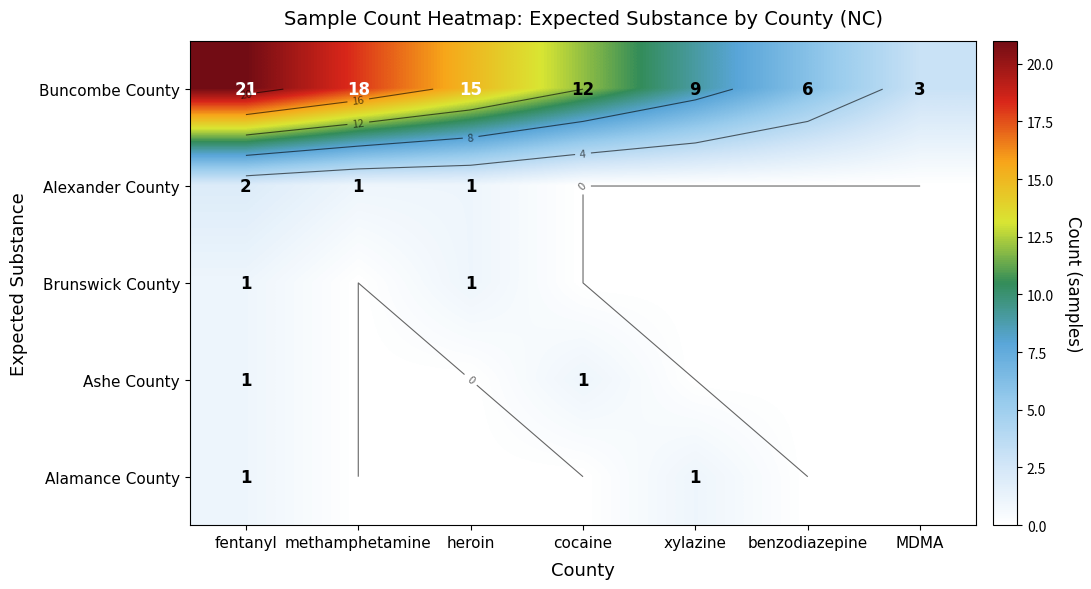

What is the sum of the Alexander County values at heroin and xylazine?

1